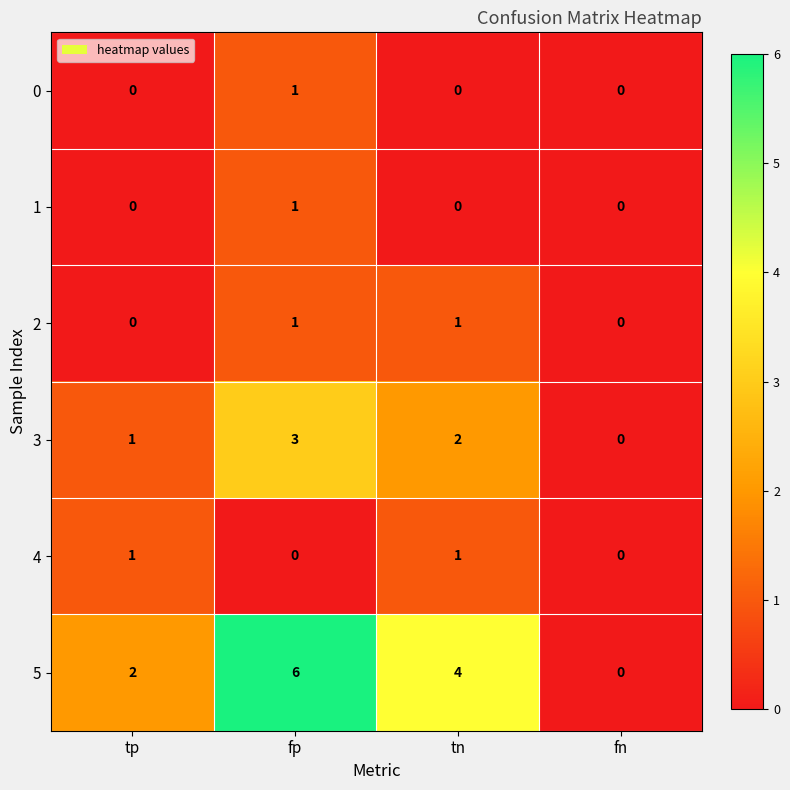

The 5 series shows 2 at tp. True or false?

True